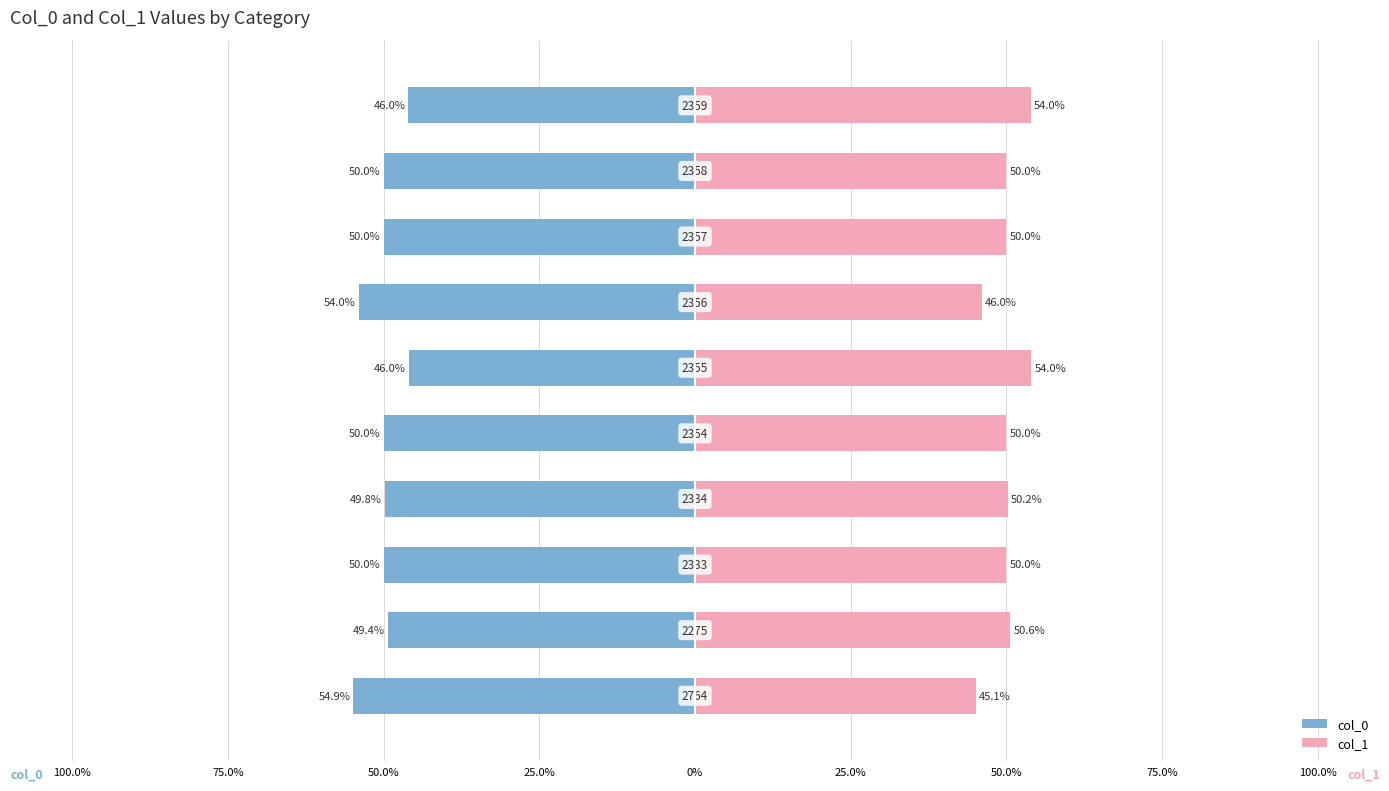

What is the label of the 3rd bar from the left?

50.0%